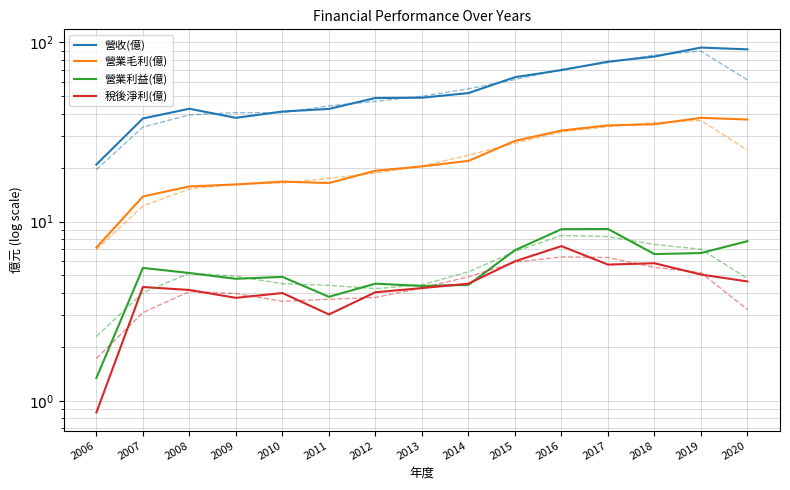

Reading left to right, transcribe all the data shown in this chart.

營收(億): 2006=20.8	2007=37.6	2008=42.6	2009=37.9	2010=41.1	2011=42.5	2012=48.9	2013=49.1	2014=52.1	2015=63.9	2016=70.0	2017=78.0	2018=83.3	2019=93.5	2020=91.4
營業毛利(億): 2006=7.2	2007=13.8	2008=15.7	2009=16.1	2010=16.7	2011=16.4	2012=19.2	2013=20.3	2014=21.8	2015=28.2	2016=32.2	2017=34.4	2018=34.9	2019=37.9	2020=37.1
營業利益(億): 2006=1.3	2007=5.5	2008=5.2	2009=4.8	2010=4.9	2011=3.8	2012=4.5	2013=4.4	2014=4.4	2015=6.9	2016=9.1	2017=9.1	2018=6.6	2019=6.7	2020=7.8
稅後淨利(億): 2006=0.9	2007=4.3	2008=4.2	2009=3.8	2010=4.0	2011=3.0	2012=4.0	2013=4.2	2014=4.5	2015=6.0	2016=7.3	2017=5.8	2018=5.8	2019=5.1	2020=4.6